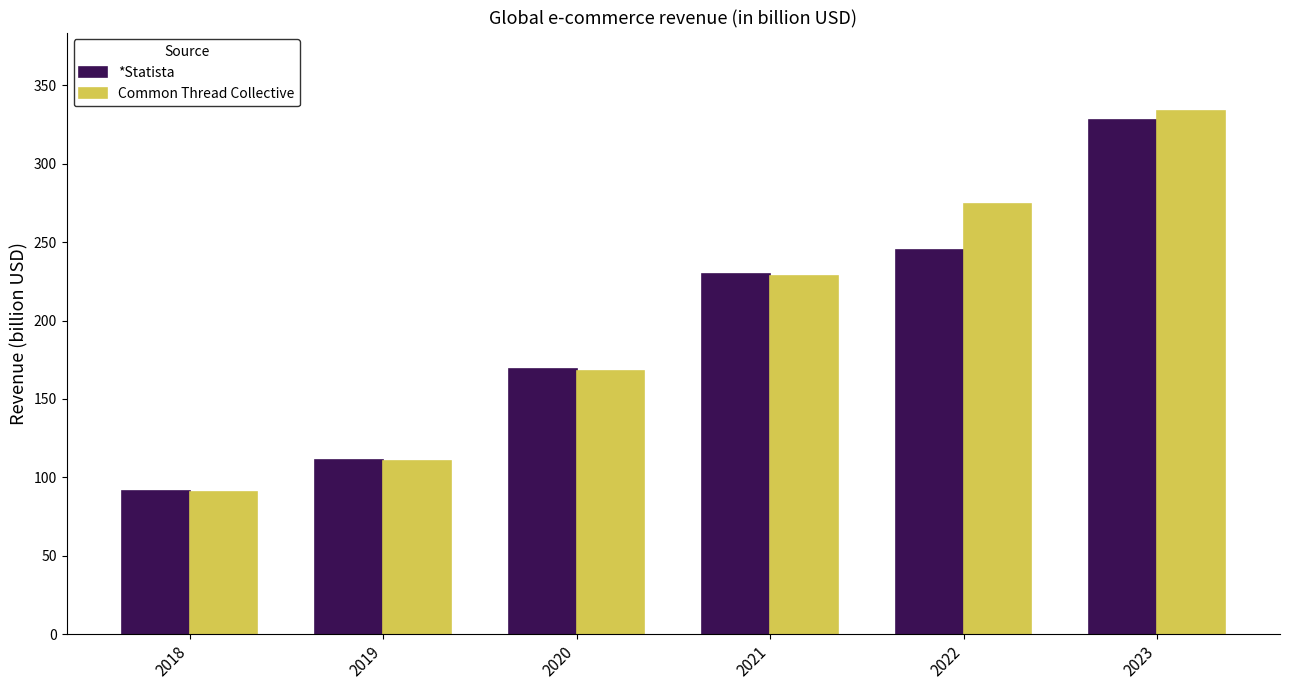

Where does the *Statista series first go above 229?

2021